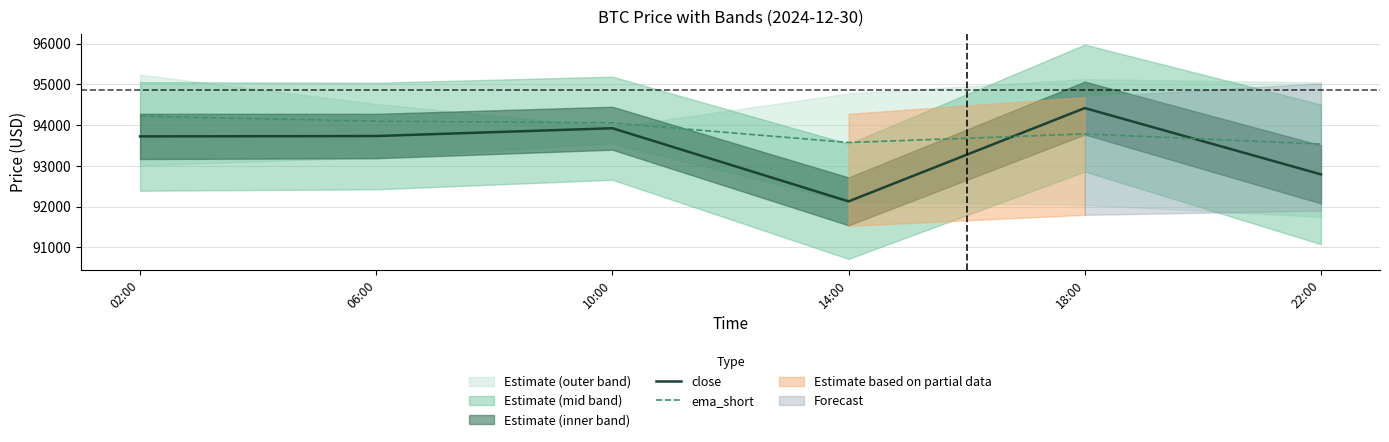

After their last crossing, which series has the higher values: close or ema_short?

ema_short